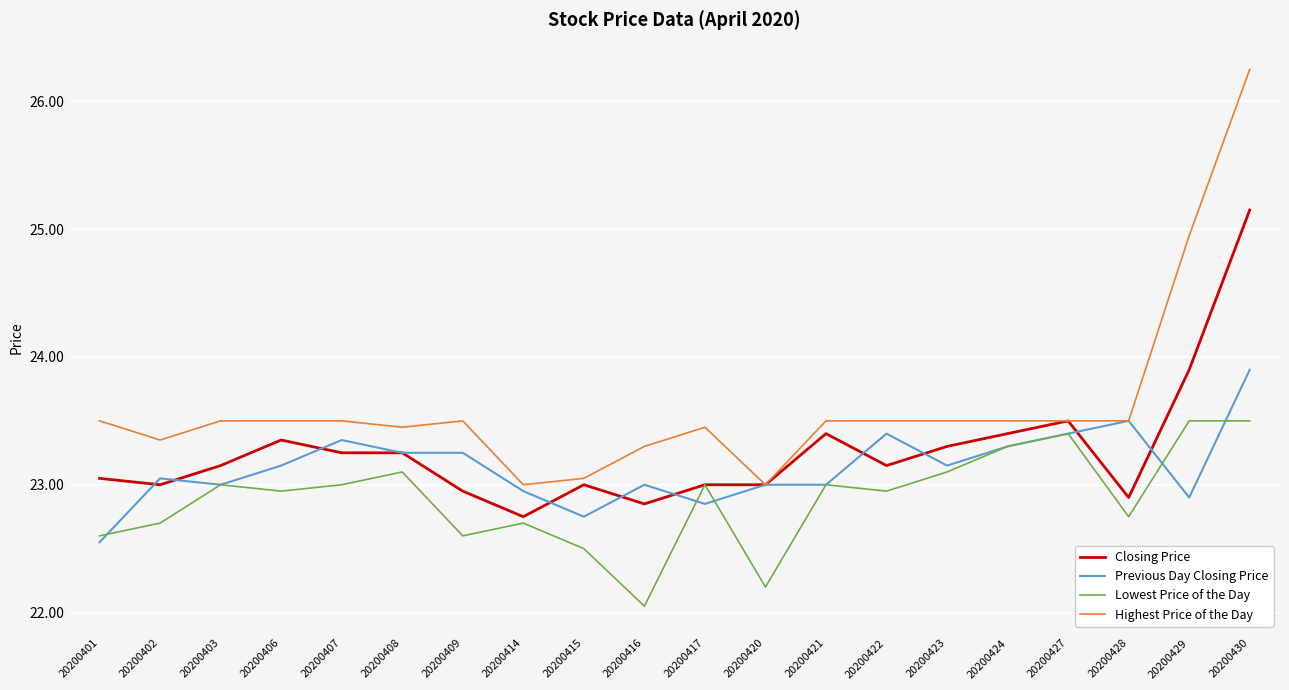

List the series in order of their peak value, lowest first.

Lowest Price of the Day, Previous Day Closing Price, Closing Price, Highest Price of the Day